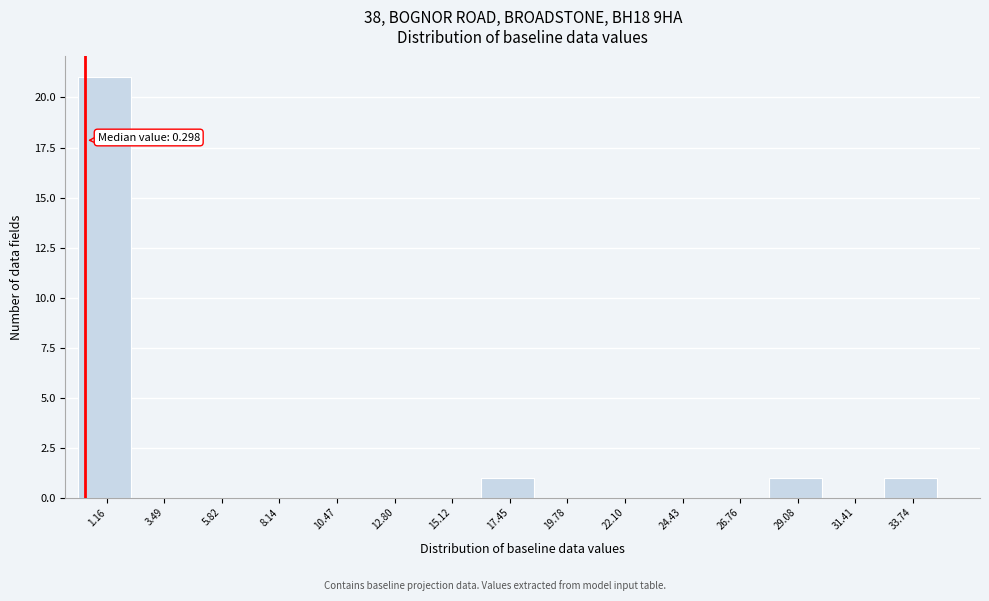

Which range on the x-axis has the tallest bar?

0.0 to 2.5